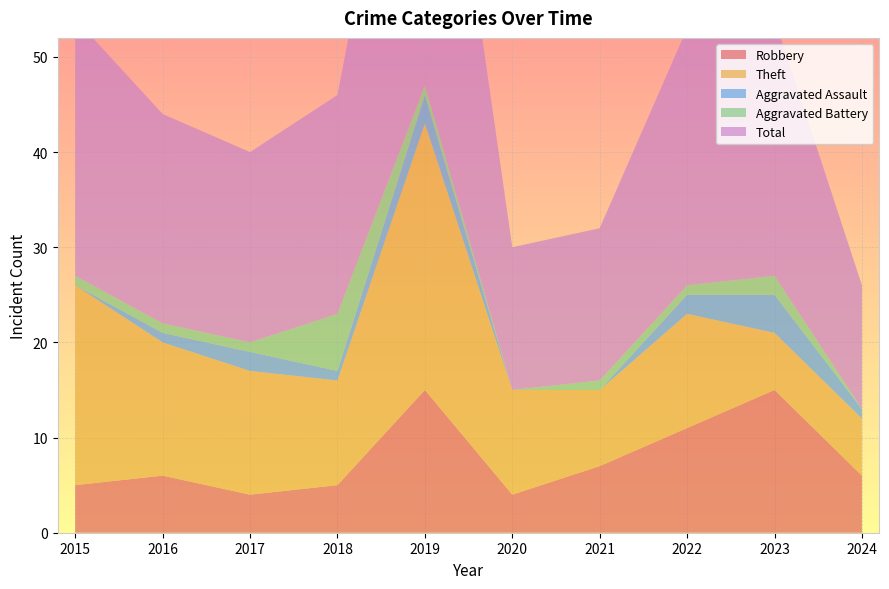

Reading left to right, what are all the values shown in this chart?

Robbery: 2015=5	2016=6	2017=4	2018=5	2019=15	2020=4	2021=7	2022=11	2023=15	2024=6
Theft: 2015=21	2016=14	2017=13	2018=11	2019=28	2020=11	2021=8	2022=12	2023=6	2024=6
Aggravated Assault: 2015=0	2016=1	2017=2	2018=1	2019=3	2020=0	2021=0	2022=2	2023=4	2024=1
Aggravated Battery: 2015=1	2016=1	2017=1	2018=6	2019=1	2020=0	2021=1	2022=1	2023=2	2024=0
Total: 2015=27	2016=22	2017=20	2018=23	2019=47	2020=15	2021=16	2022=27	2023=27	2024=13